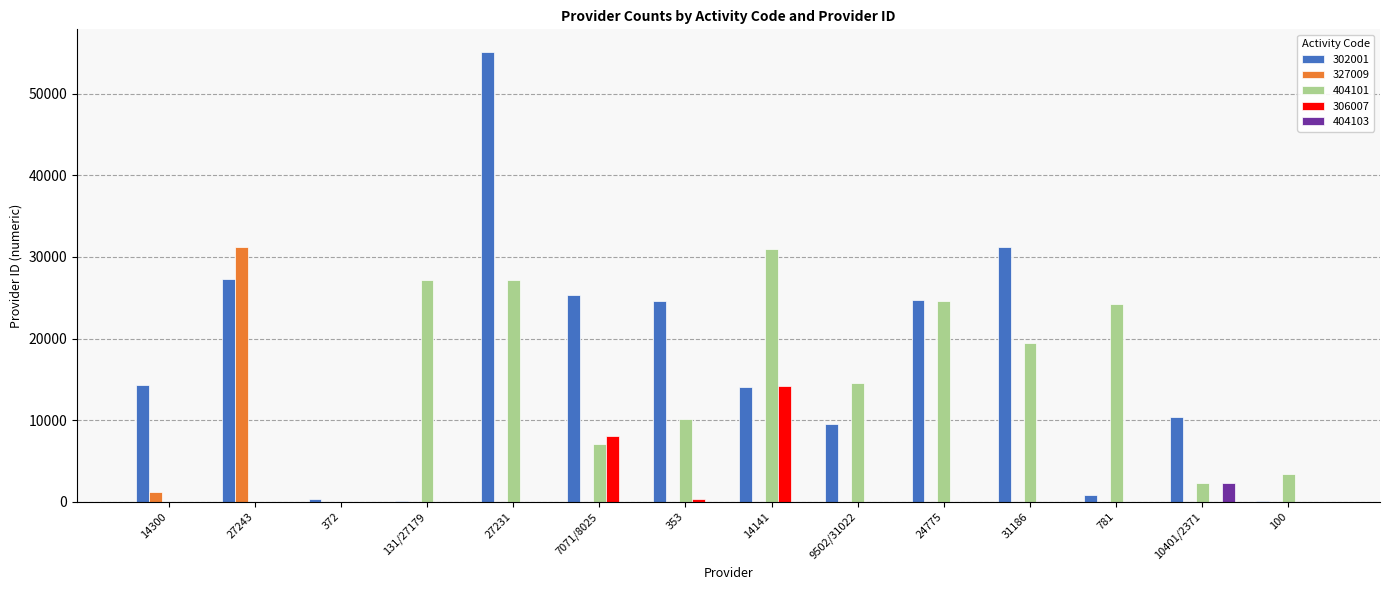

What is the sum of all 302001 values?

237808